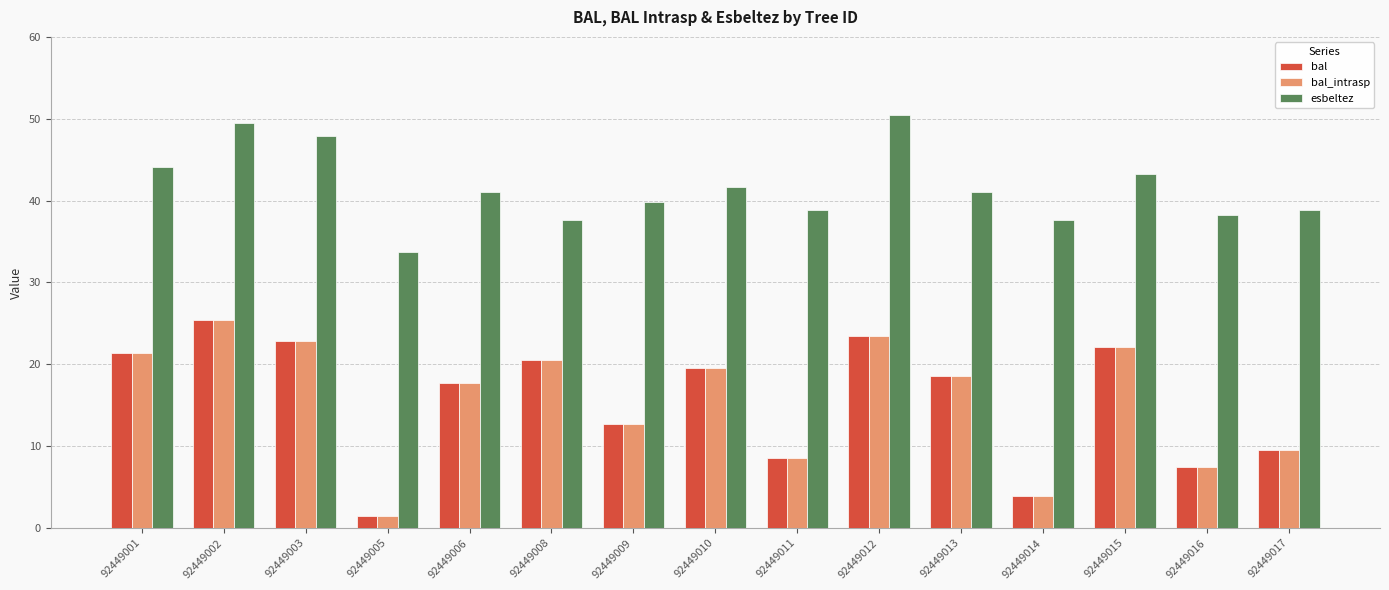

How many bars are there in each group?

3